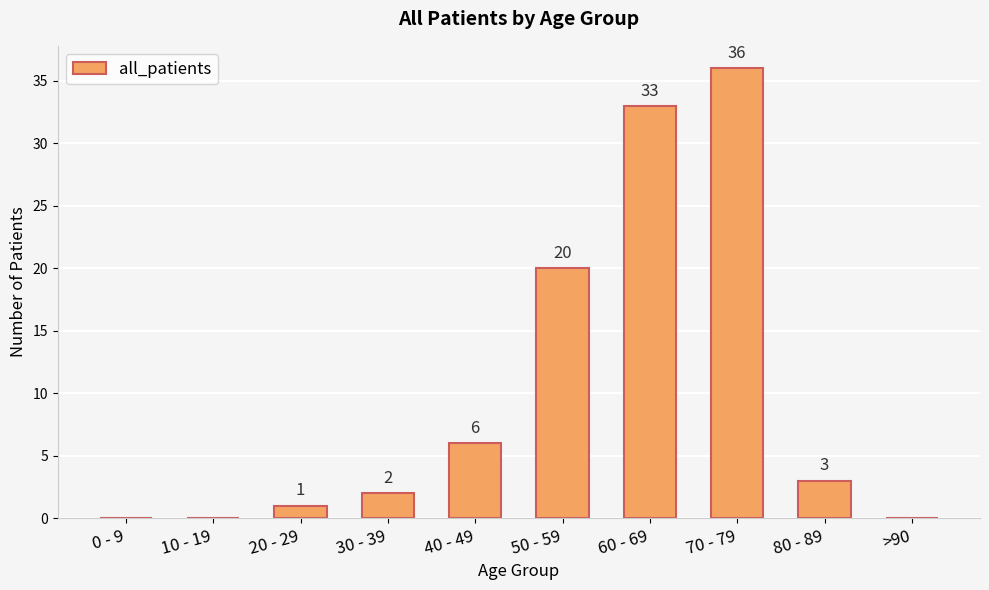

Are the bars horizontal?

No